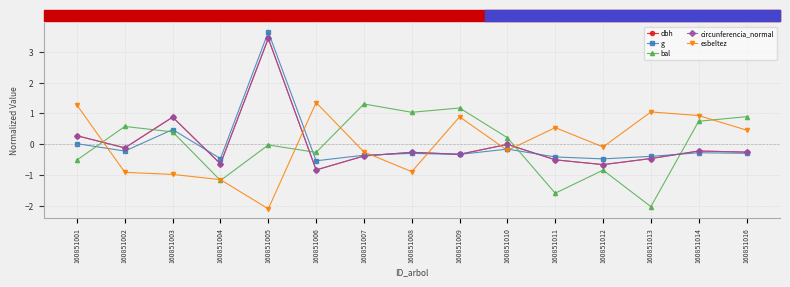

How many intersections are there between dbh and bal?

5